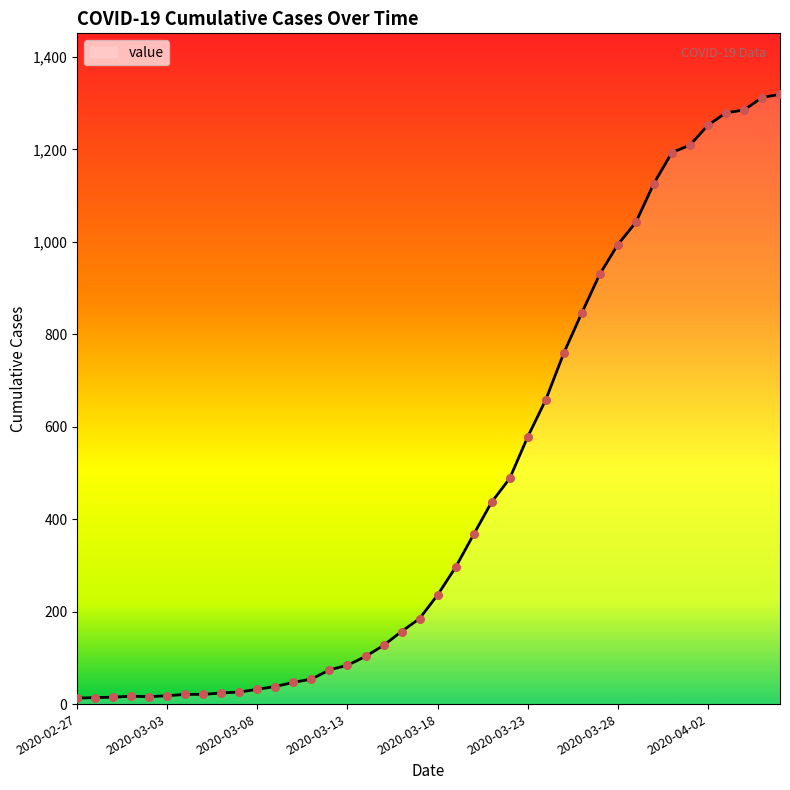

What is the difference between the maximum and minimum values?

1306